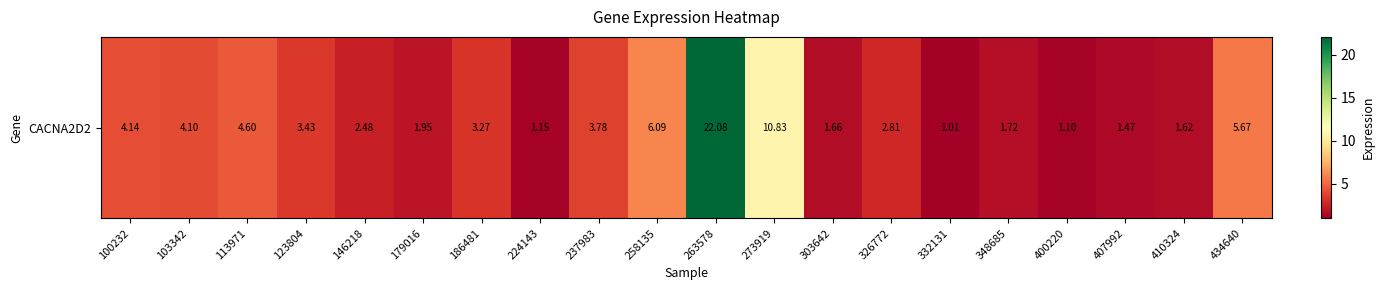

At which category does the chart reach its minimum across all series?

332131